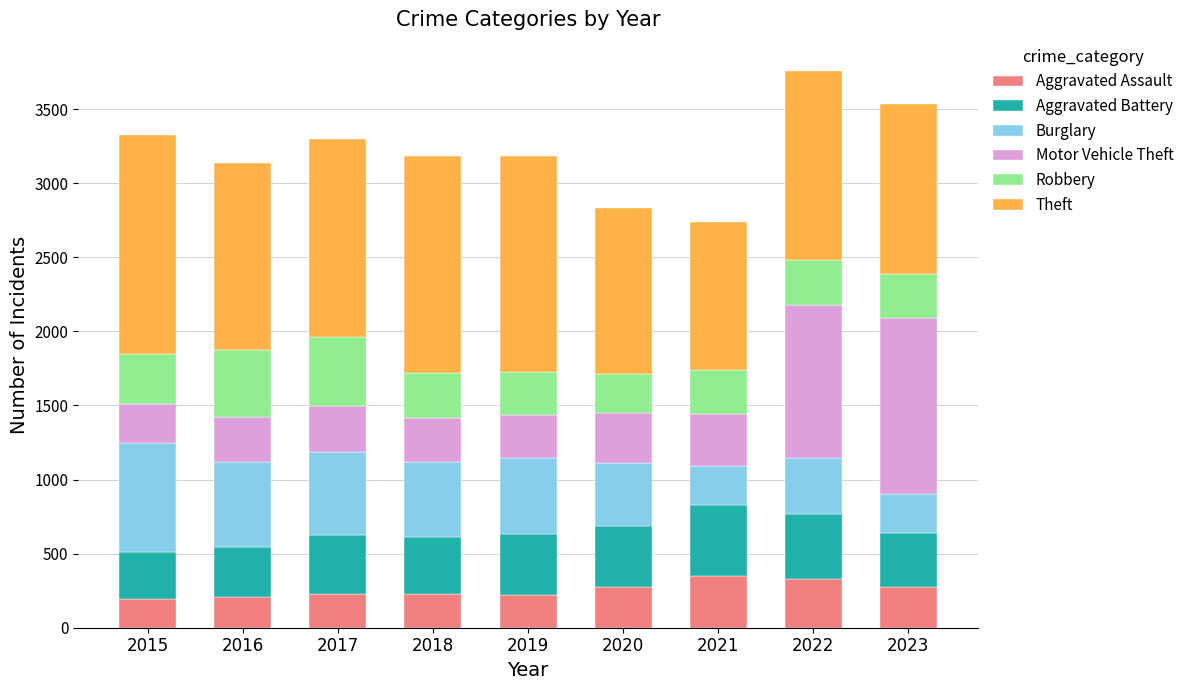

How many series are shown in this chart?

6